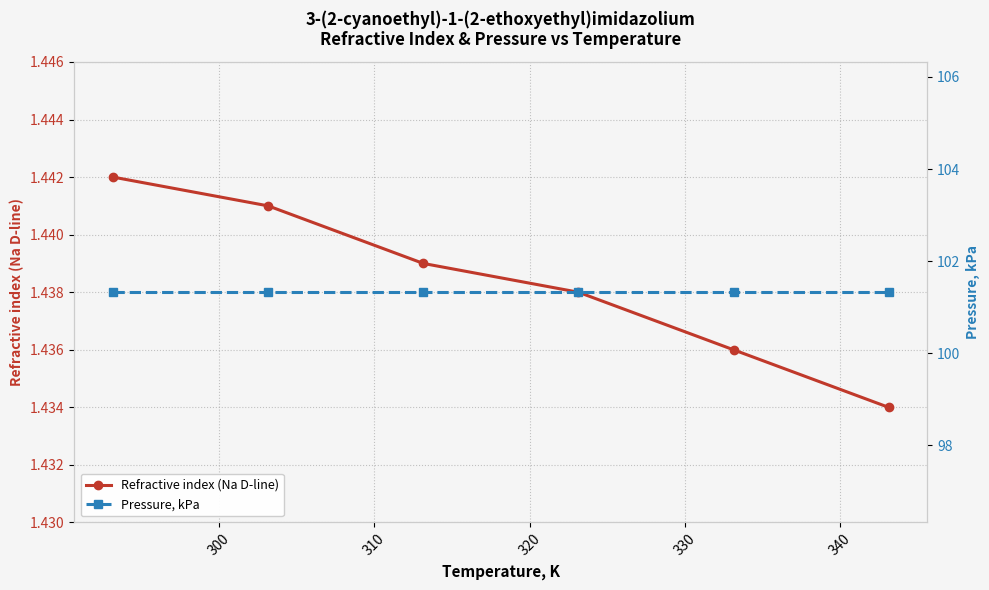

What is the minimum value shown in the chart?

1.4